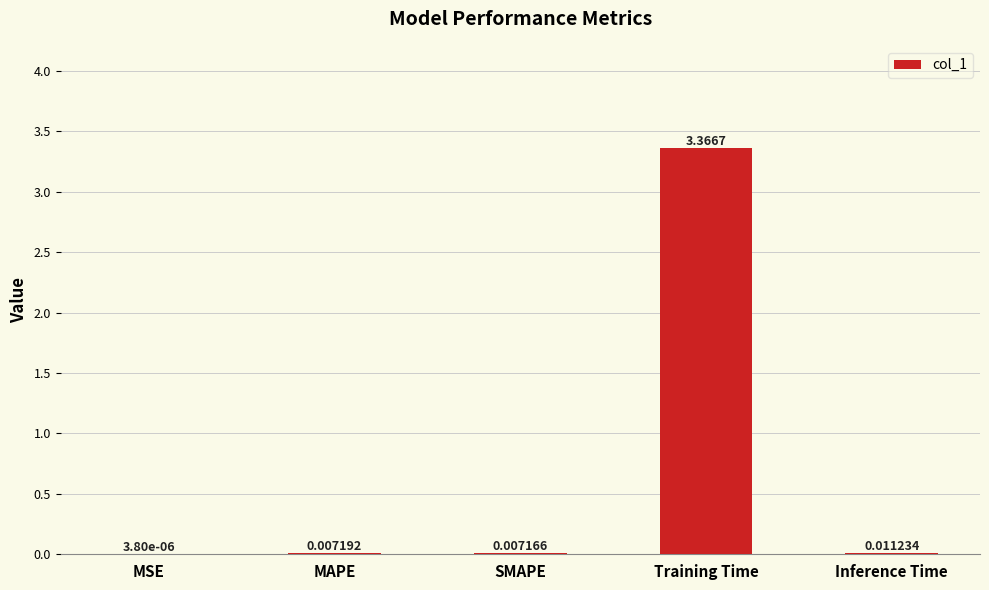

Which has a higher value, Inference Time or MAPE?

Inference Time